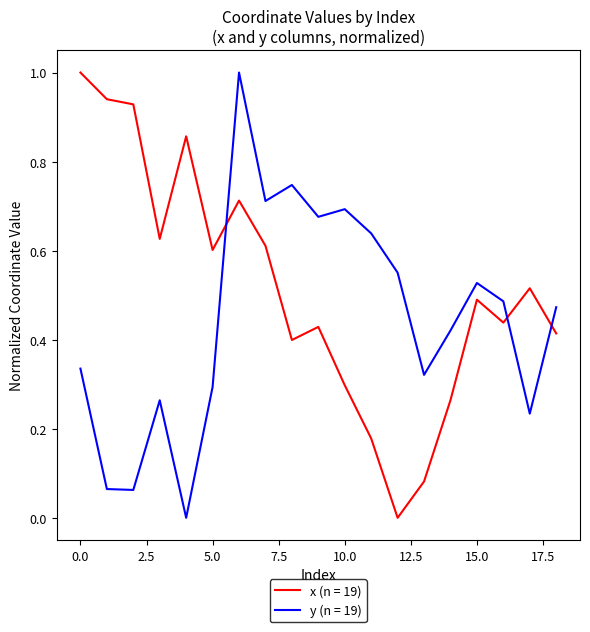

What is the difference between the maximum and minimum values in the y (n = 19) series?

1.0